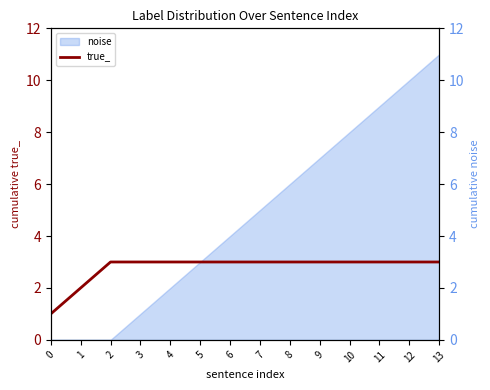

Rank the categories by value from highest to lowest.

2, 3, 4, 5, 6, 7, 8, 9, 10, 11, 12, 13, 1, 0